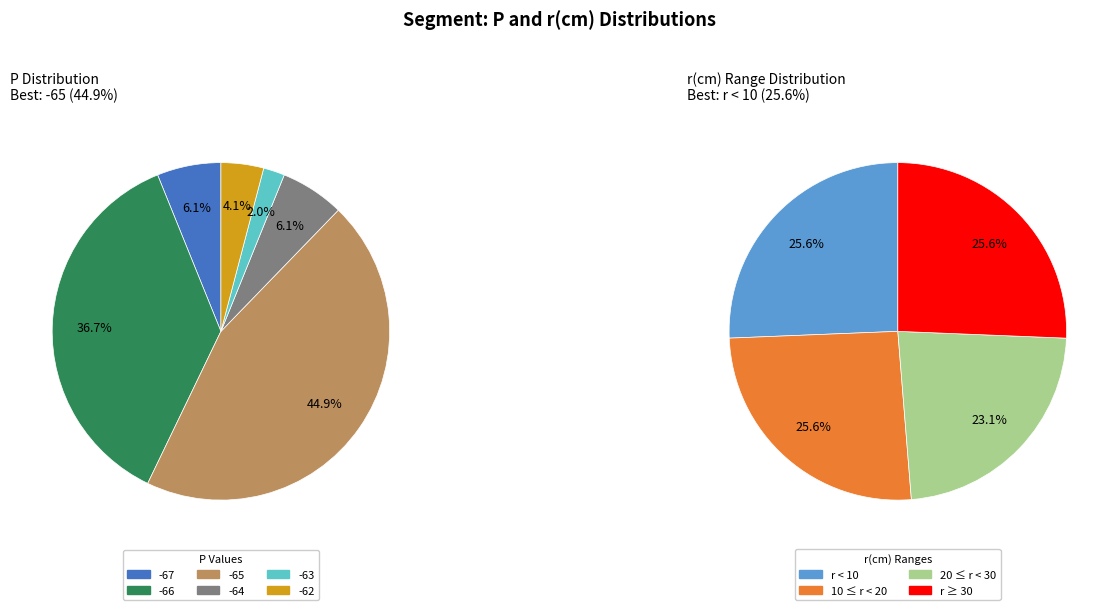

Count the number of slices in the pie.

6